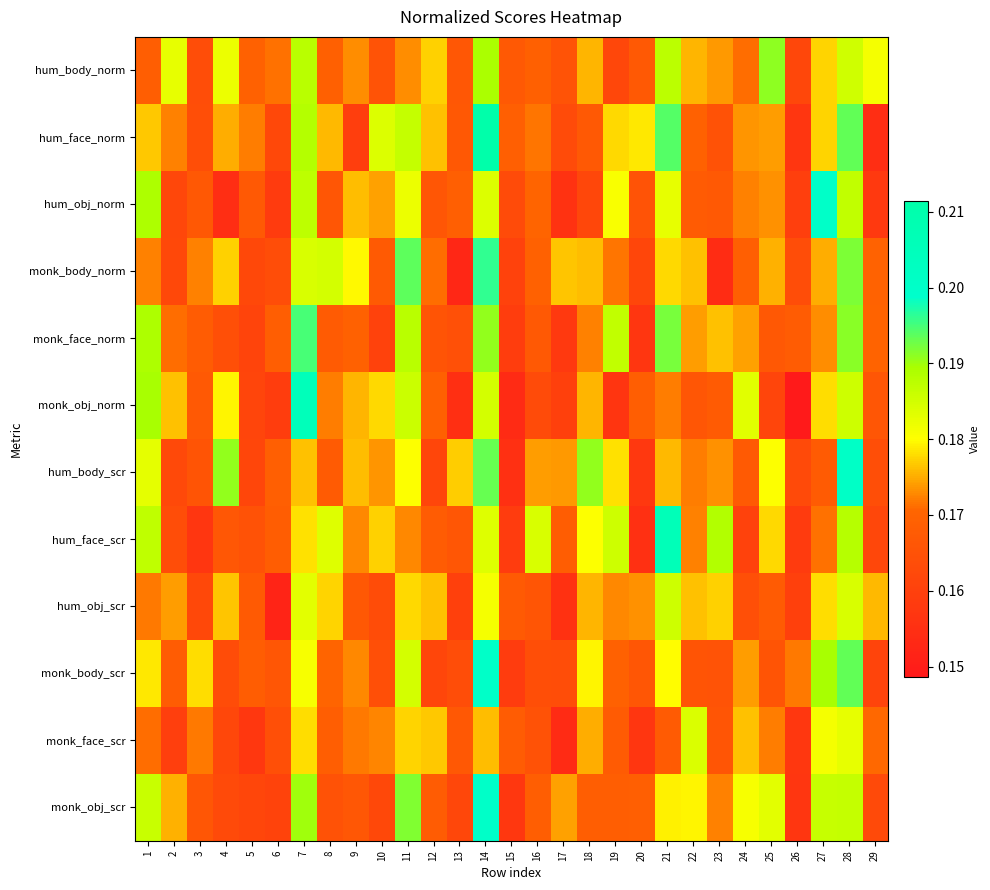

At how many categories does at least one series exceed 0?

29